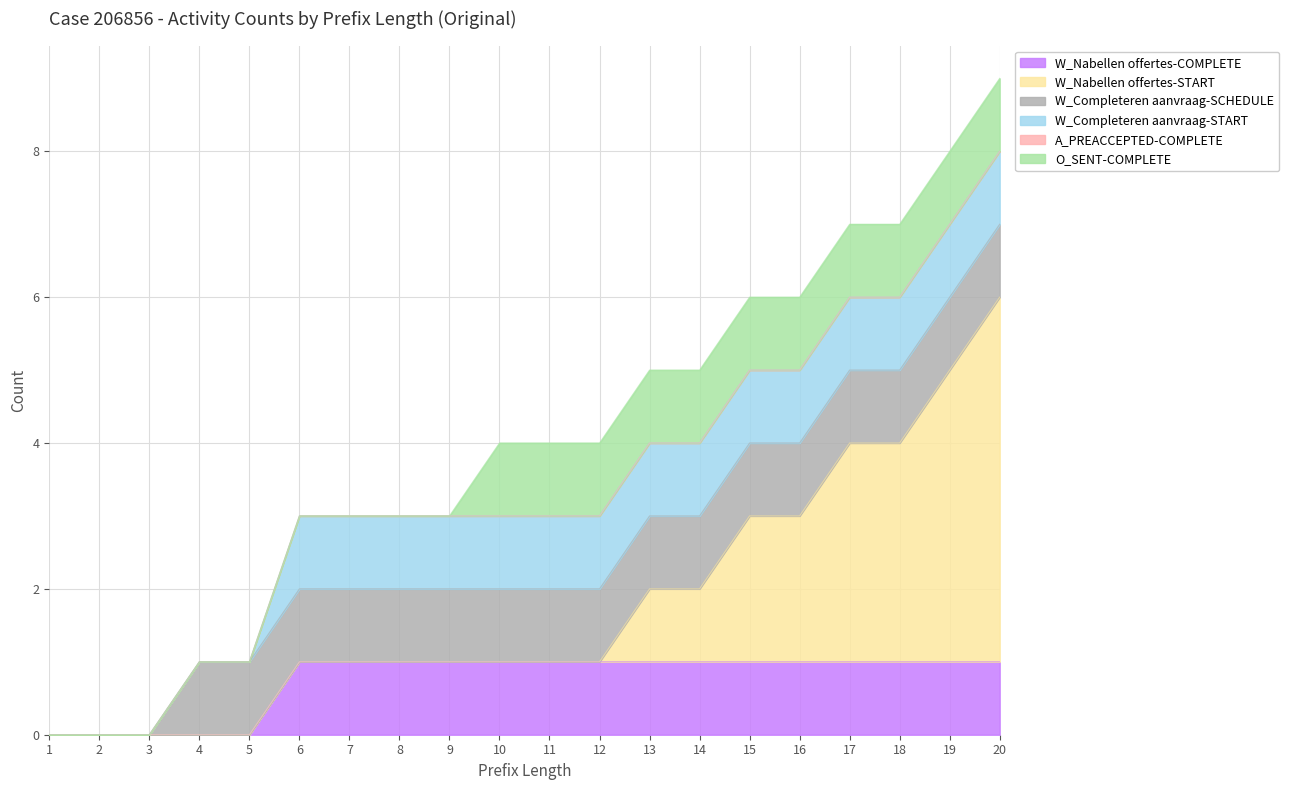

True or false: W_Completeren aanvraag-START and W_Completeren aanvraag-SCHEDULE cross at least once.

False